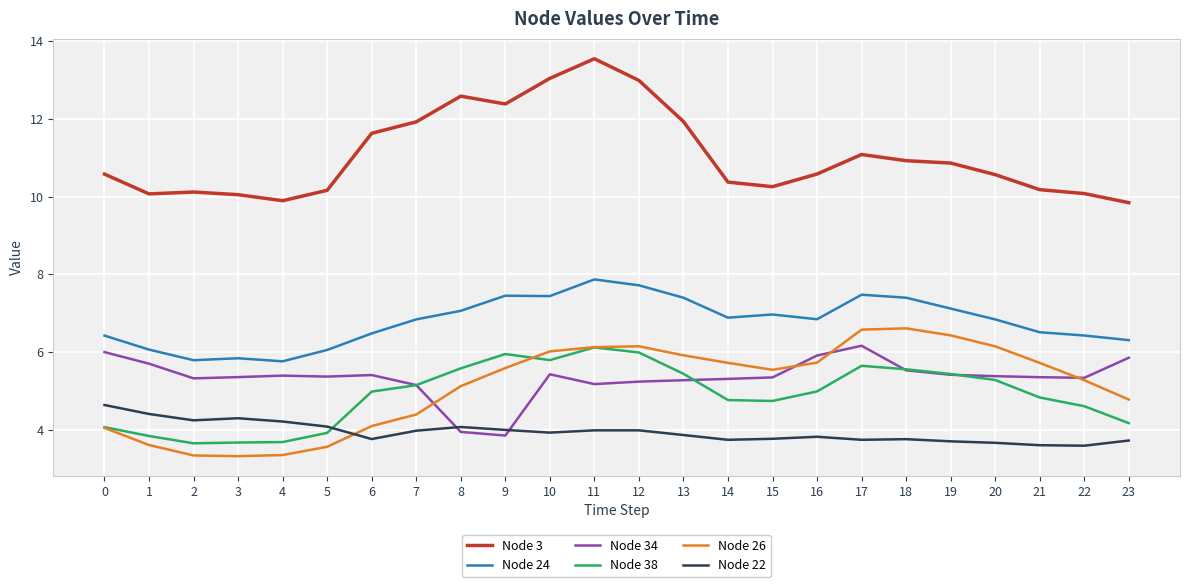

True or false: Node 3 and Node 38 cross at least once.

False